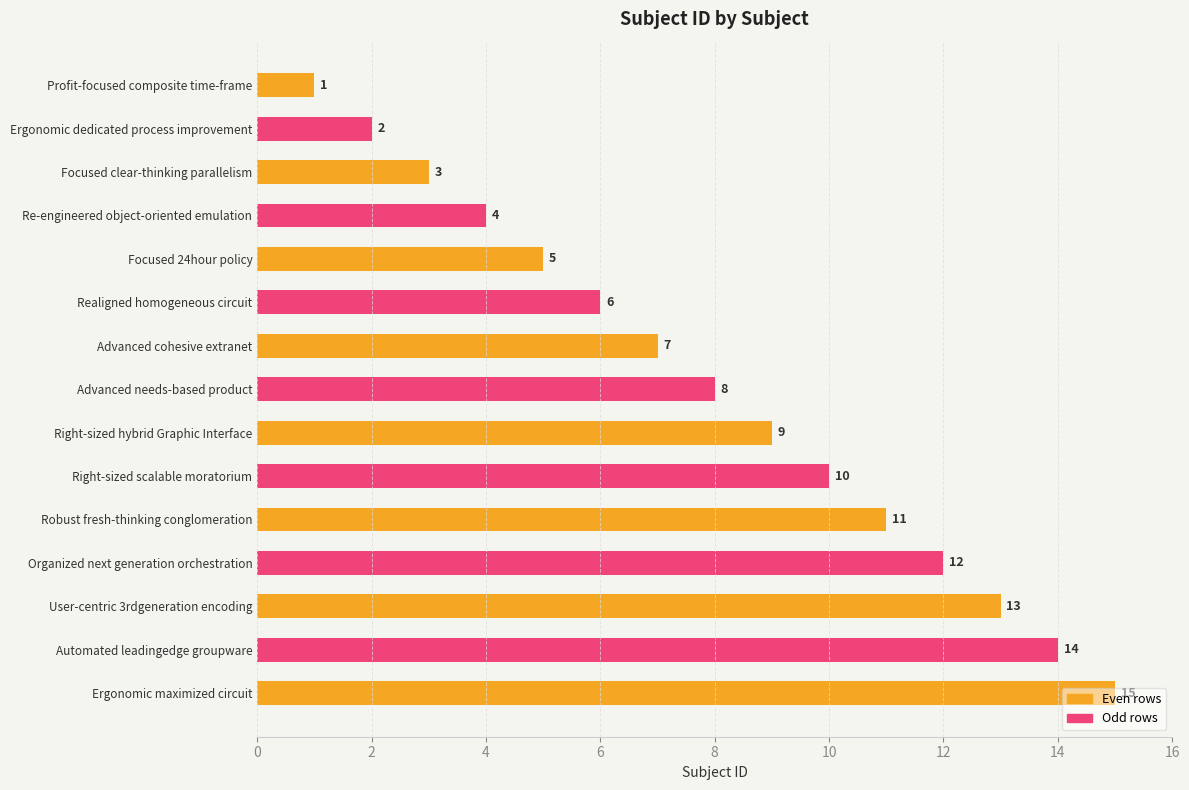

The value at Ergonomic maximized circuit is 15. True or false?

True